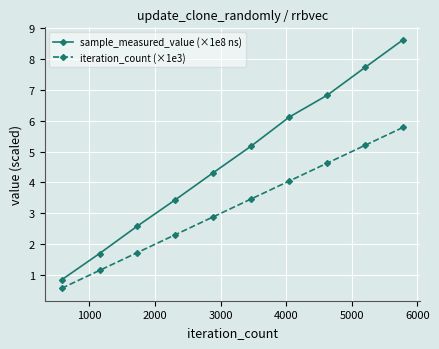

List the series in order of their peak value, highest first.

sample_measured_value (×1e8 ns), iteration_count (×1e3)